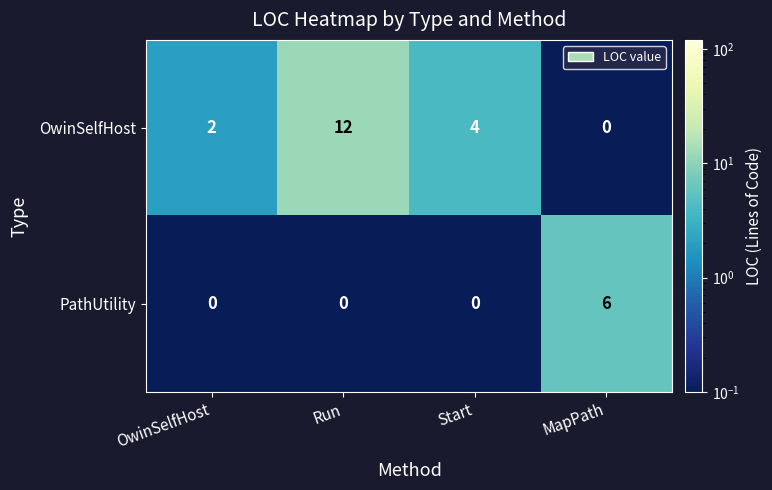

Rank the series by their average value, from highest to lowest.

OwinSelfHost, PathUtility